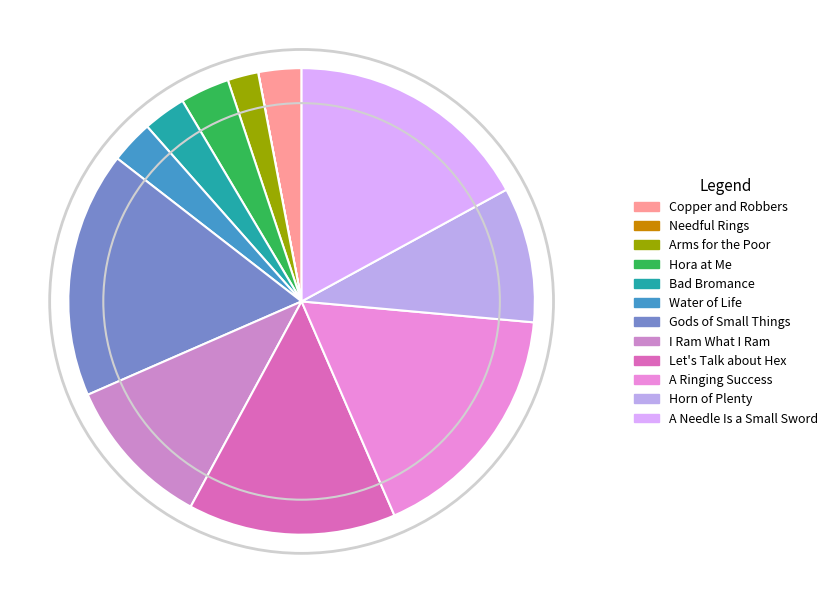

To the nearest percent, what portion does Hora at Me represent?

3%